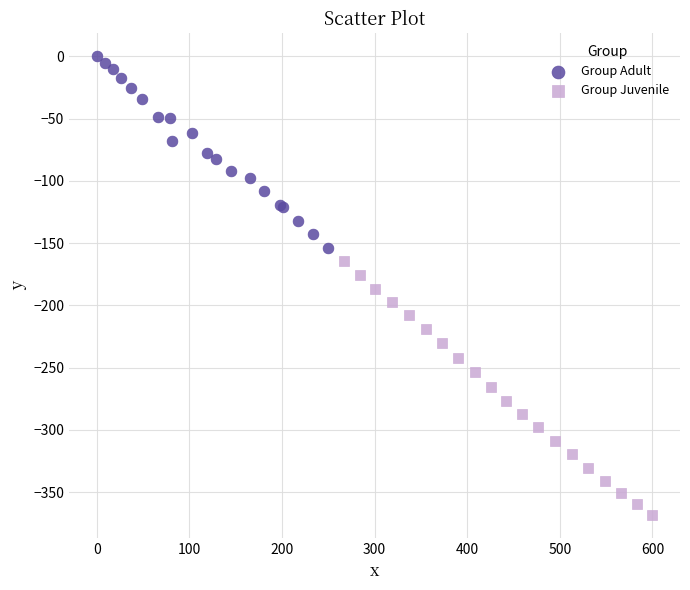

Which series has the largest Y range (max minus min)?

Group Juvenile